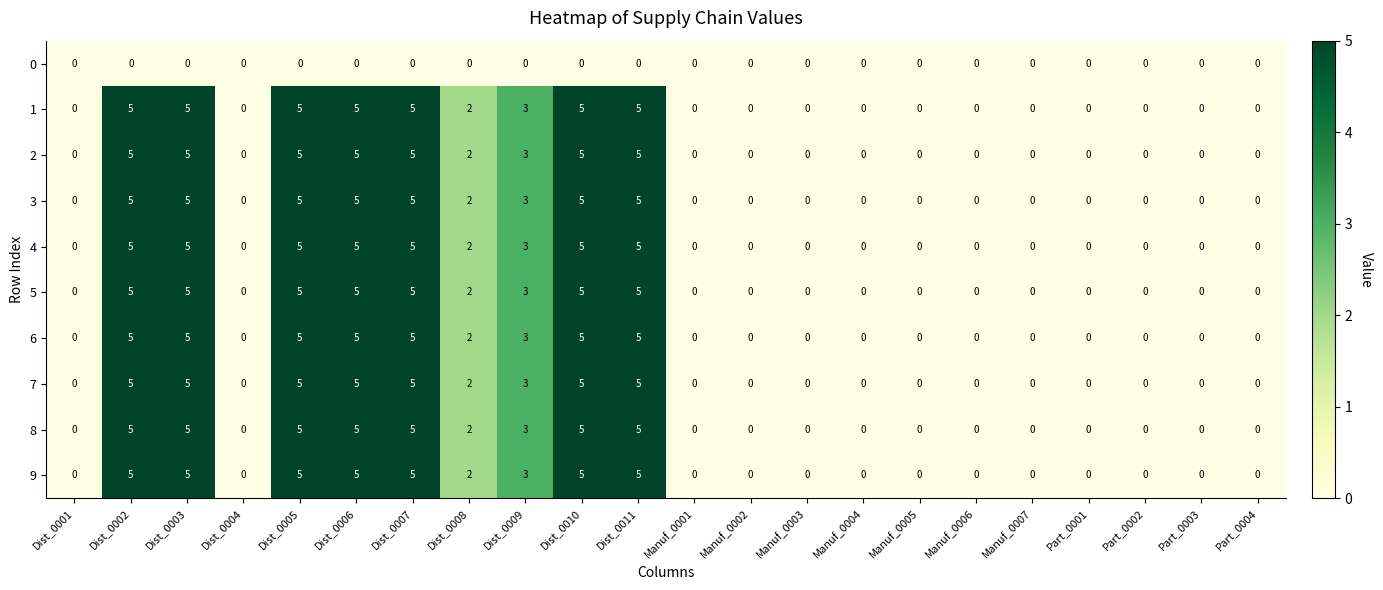

The 6 series shows 2 at Part_0004. True or false?

False